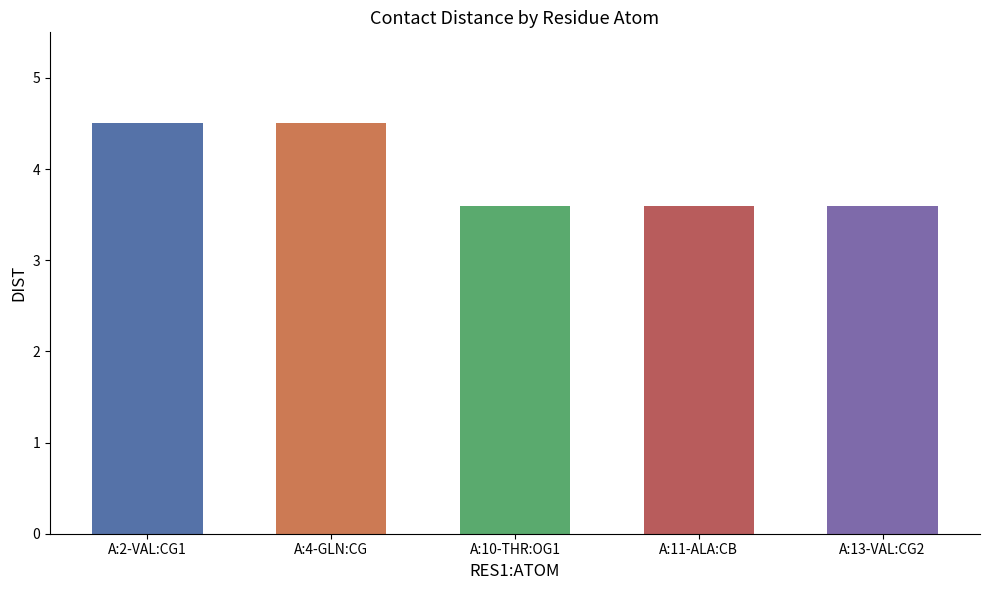

True or false: the data shows 1.3 at A:11-ALA:CB.

False